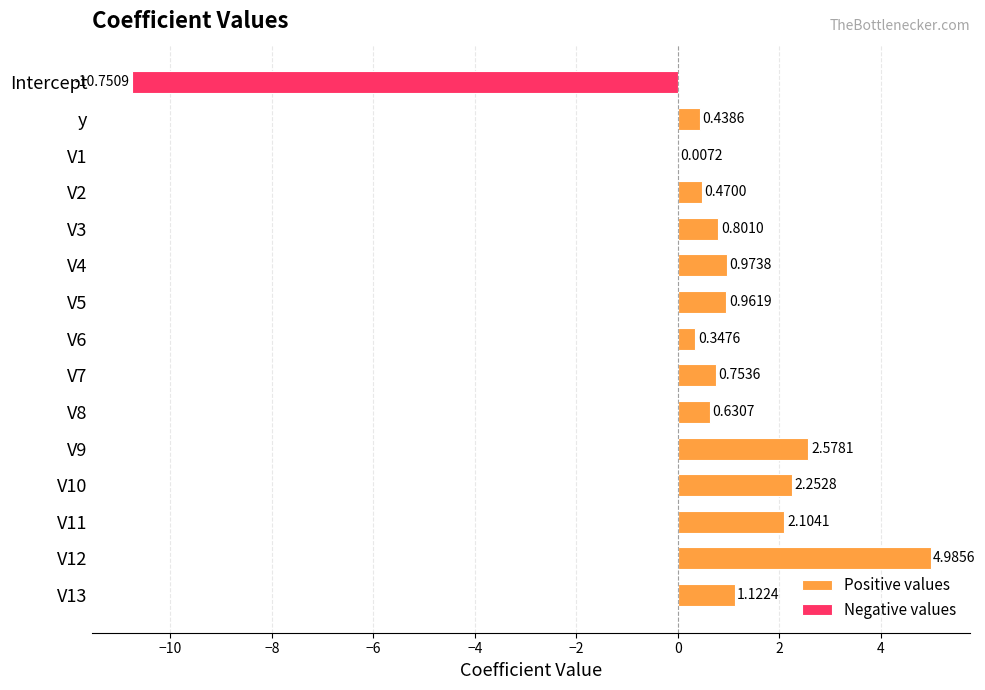

Between V8 and V9, which series saw the biggest shift?

Positive values